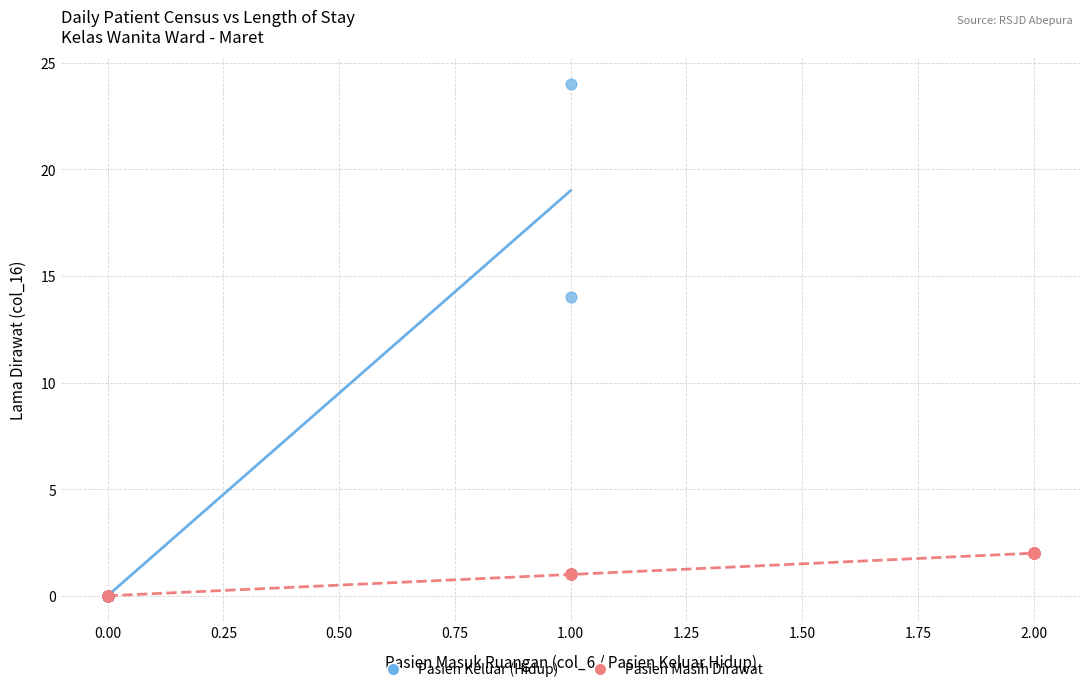

Which series has the largest Y range (max minus min)?

Pasien Keluar (Hidup)